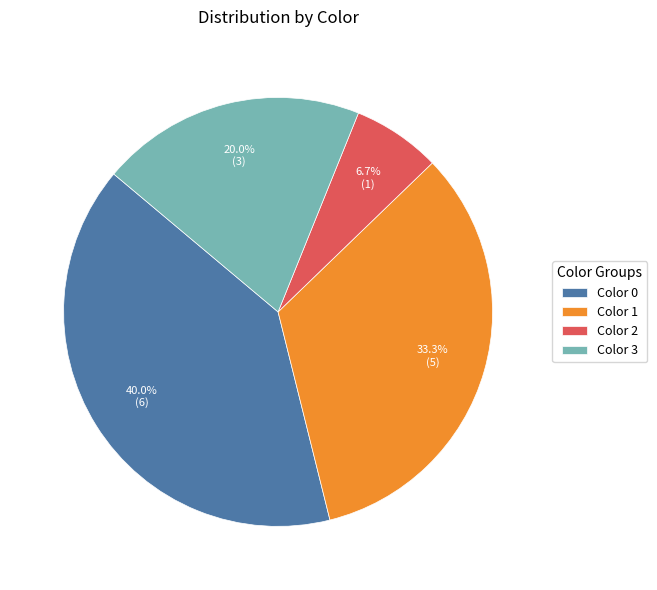

Does Color 2 represent more than half of the total?

No